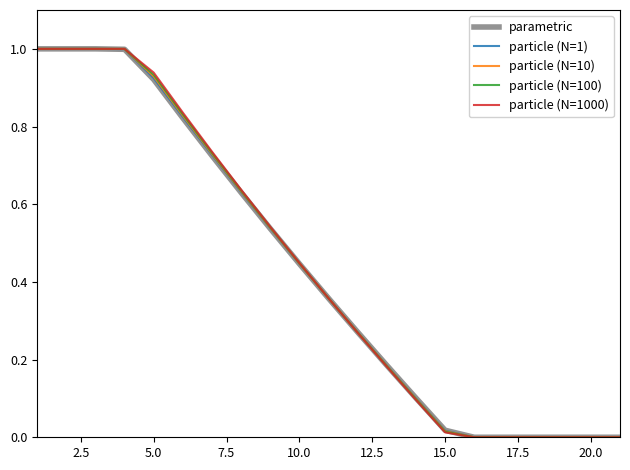

What are all the series names shown in the legend?

parametric, particle (N=1), particle (N=10), particle (N=100), particle (N=1000)